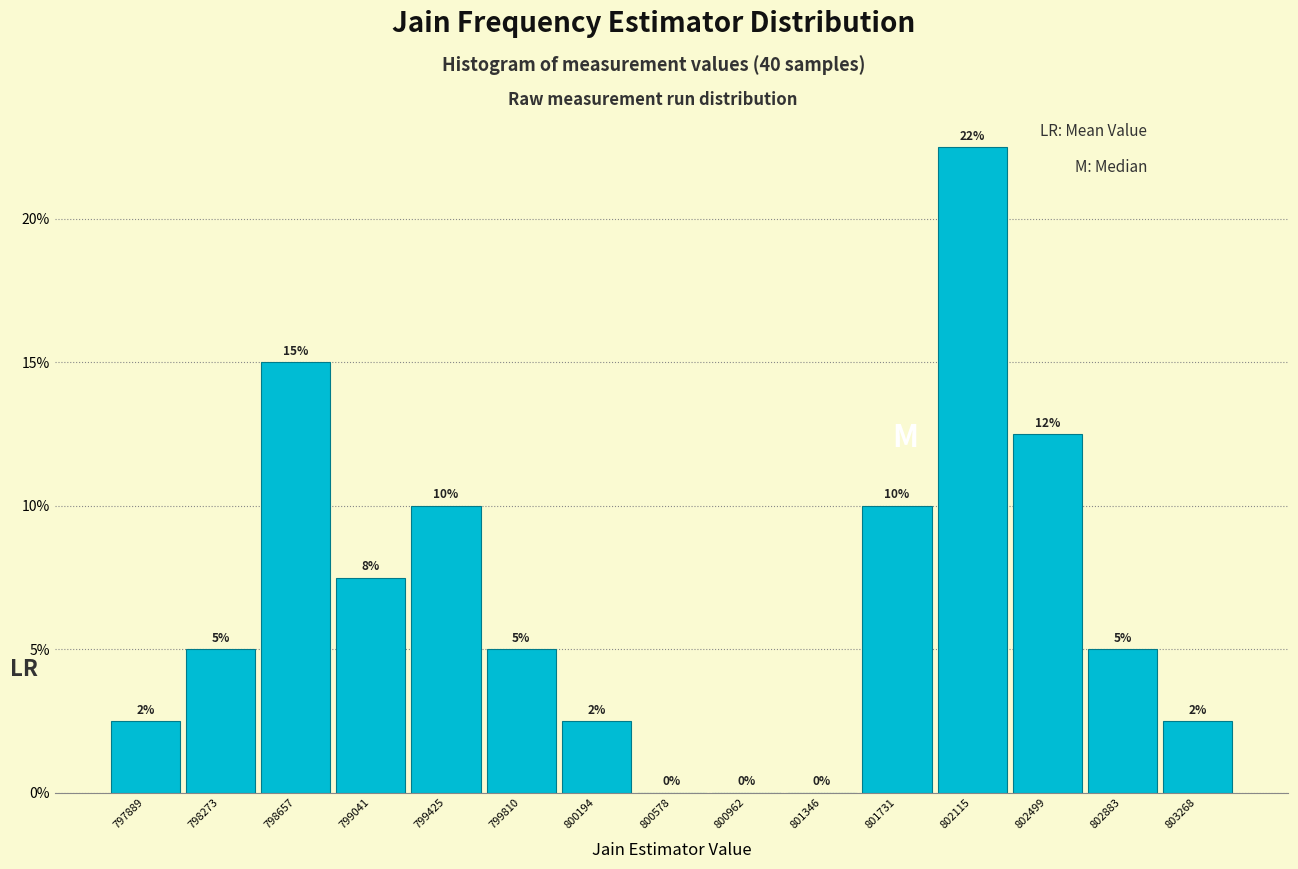

Over which range of the x-axis is the bar tallest?

801900 to 802300